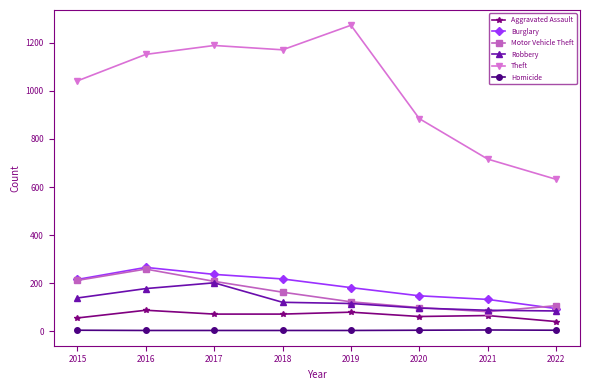

What is the maximum value for Robbery?

202